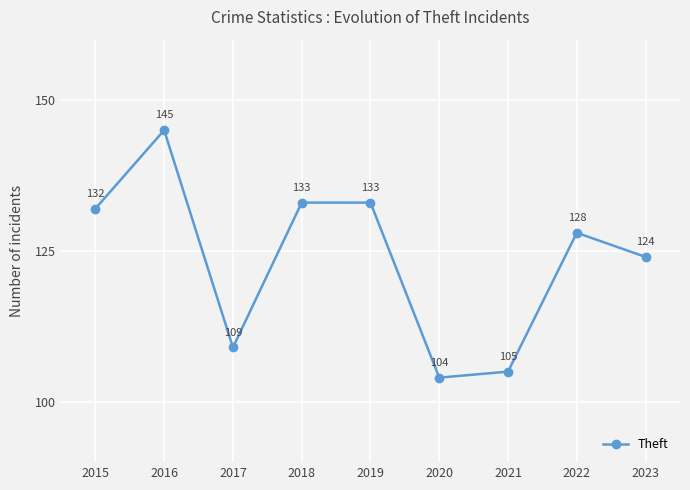

The value at 2019 is 133. True or false?

True